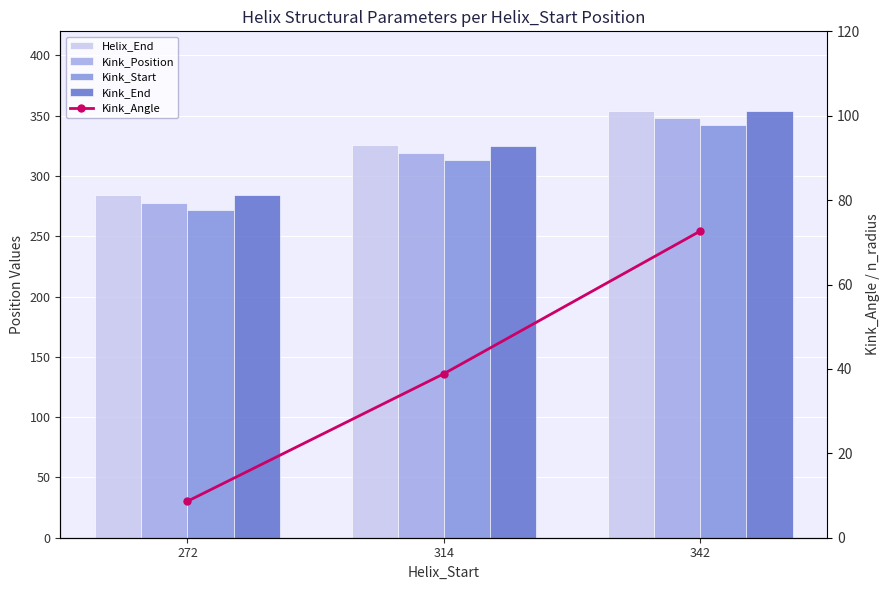

Between 314 and 342, which is larger?

342